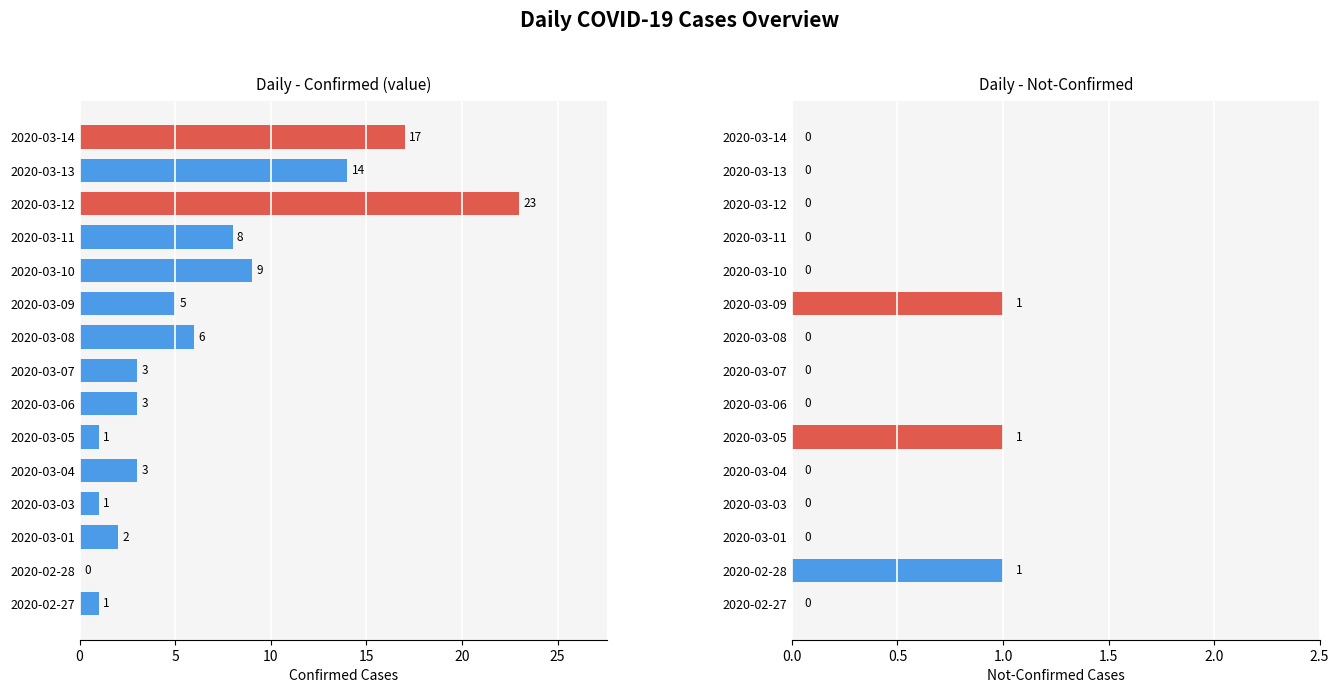

How many bars are there in each group?

2